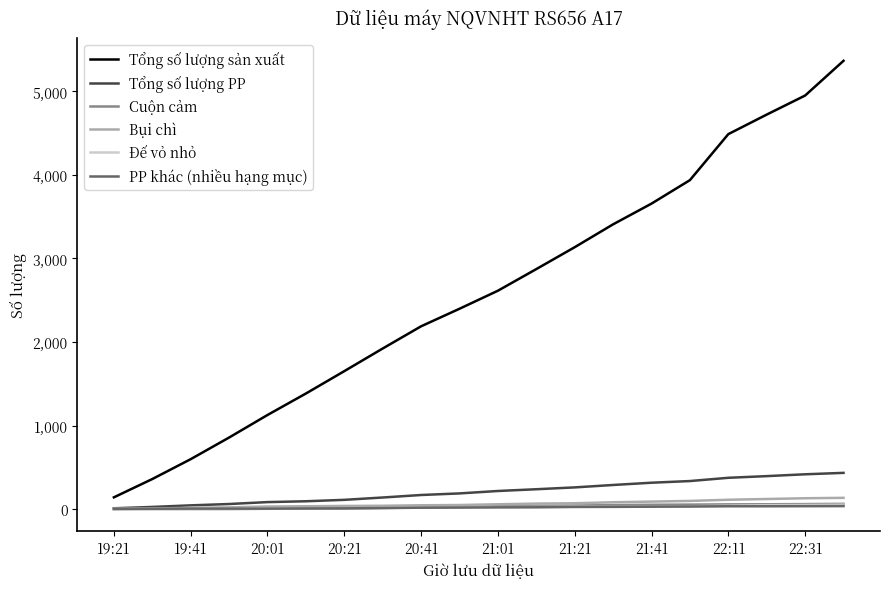

Which series has the widest spread of values?

Tổng số lượng sản xuất